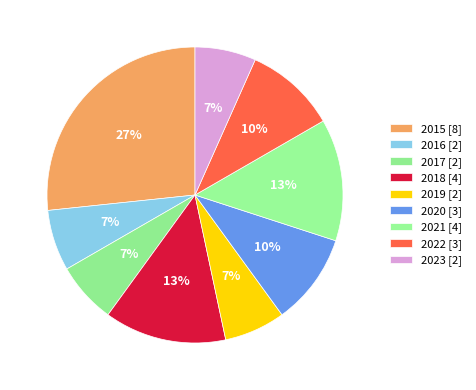

Is there a majority slice in this chart?

No